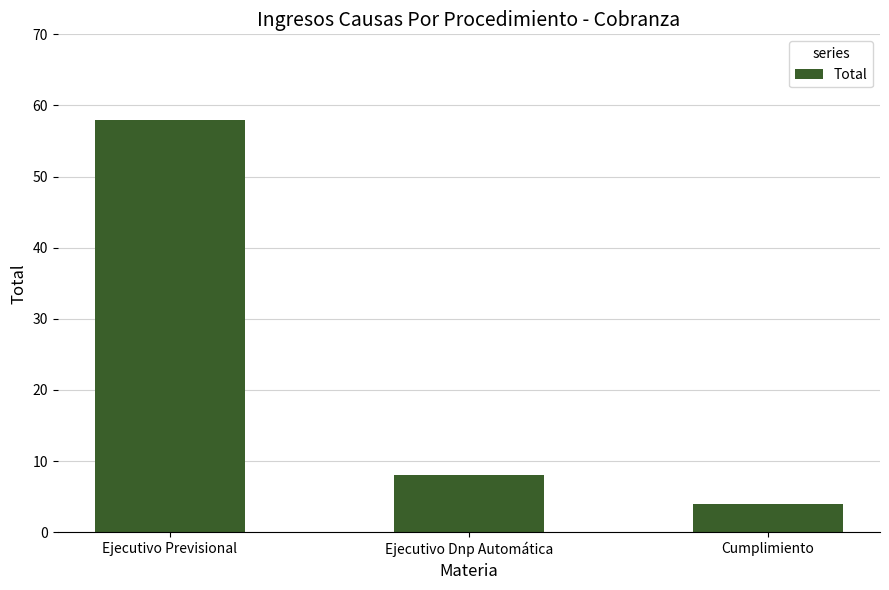

List the labels in order of value, largest first.

Ejecutivo Previsional, Ejecutivo Dnp Automática, Cumplimiento